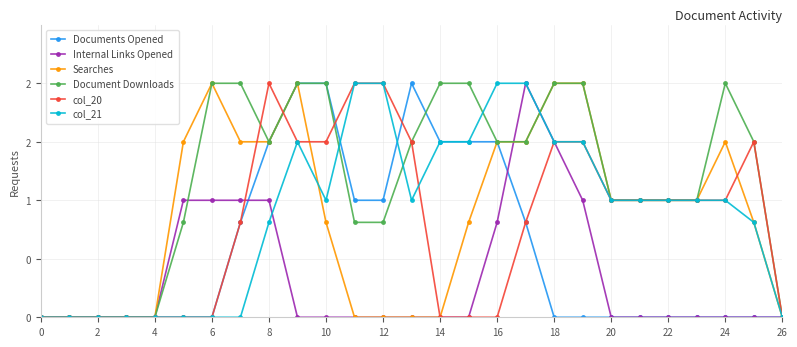

Is this an area chart (filled region under the line)?

No